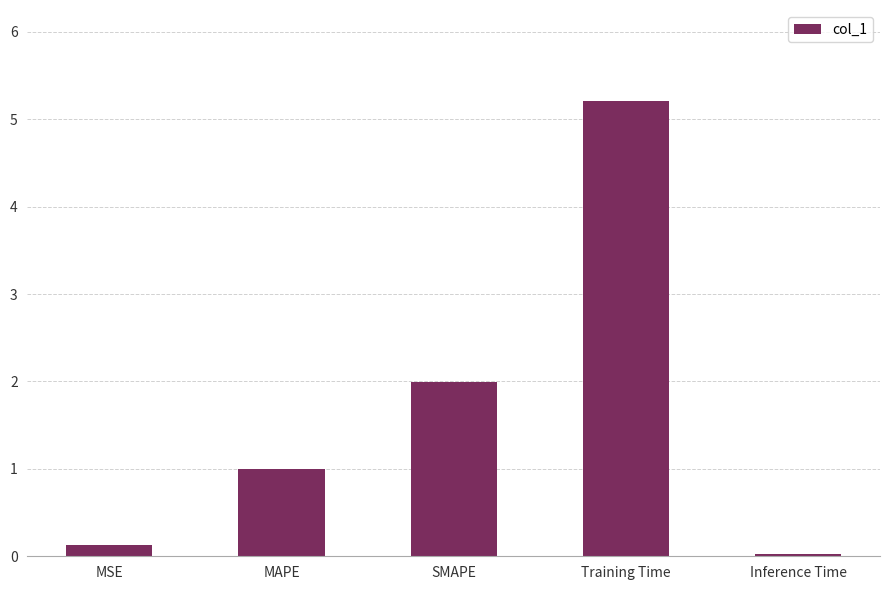

List the labels in order of value, smallest first.

Inference Time, MSE, MAPE, SMAPE, Training Time